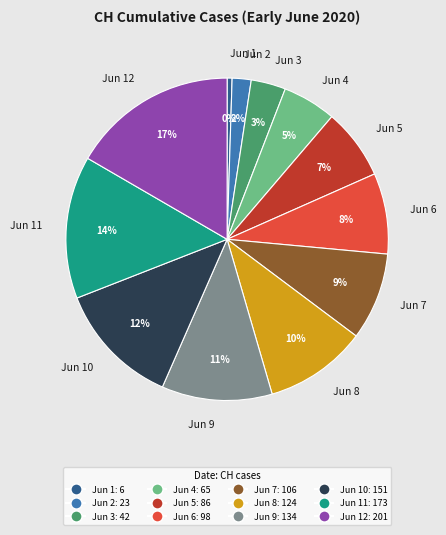

Between Jun 1 and Jun 8, which is larger?

Jun 8